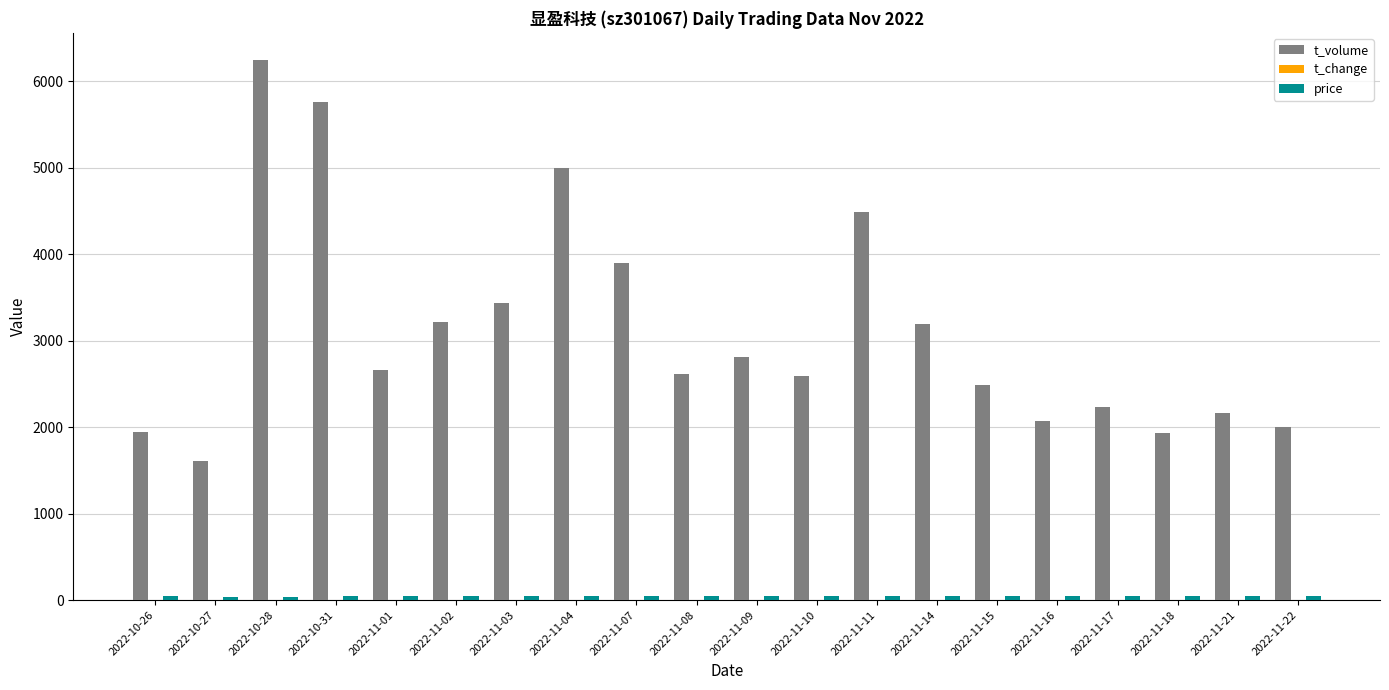

Which category has the highest value across all series?

2022-10-28